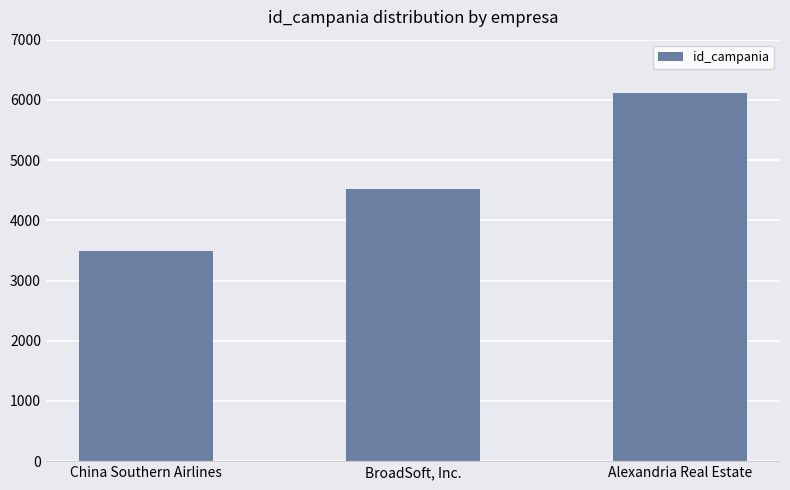

What is the label of the 3rd bar from the left?

Alexandria Real Estate